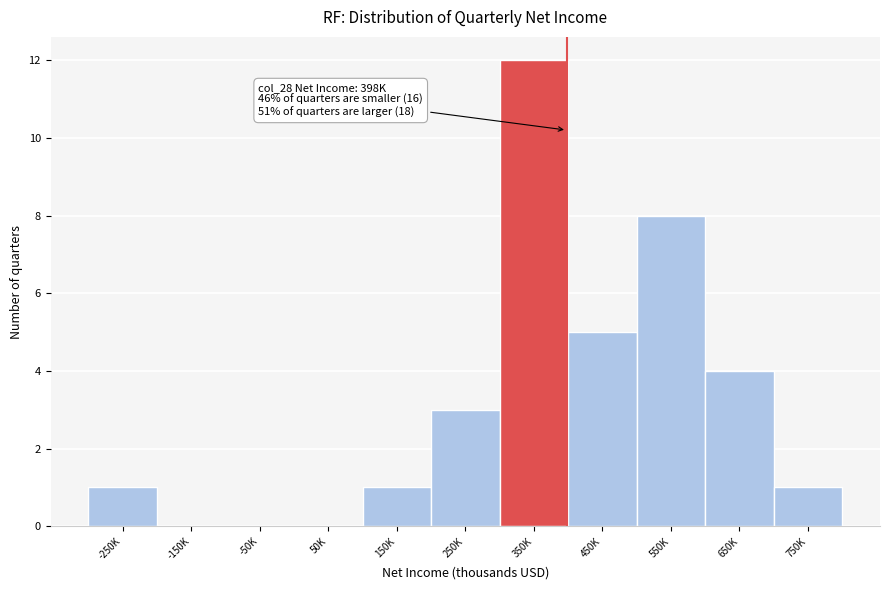

Reading left to right, what are all the values shown in this chart?

-250K=1	-150K=0	-50K=0	50K=0	150K=1	250K=3	350K=12	450K=5	550K=8	650K=4	750K=1